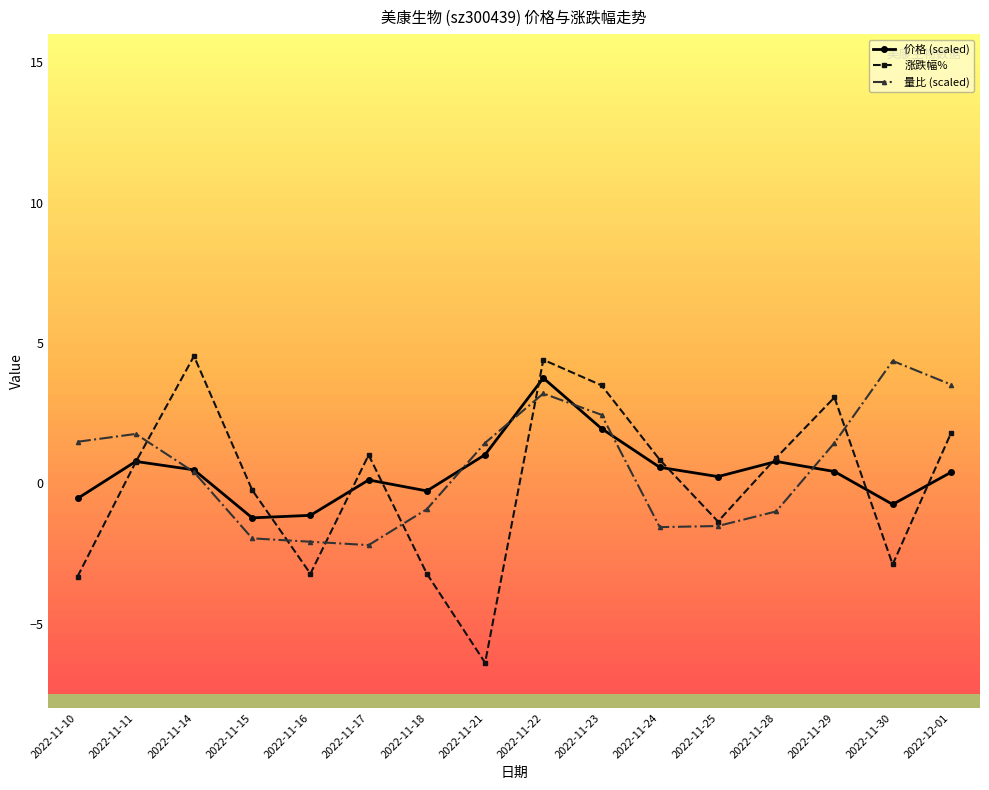

Is it true that 量比 (scaled) equals 0.4 at 2022-11-14?

True